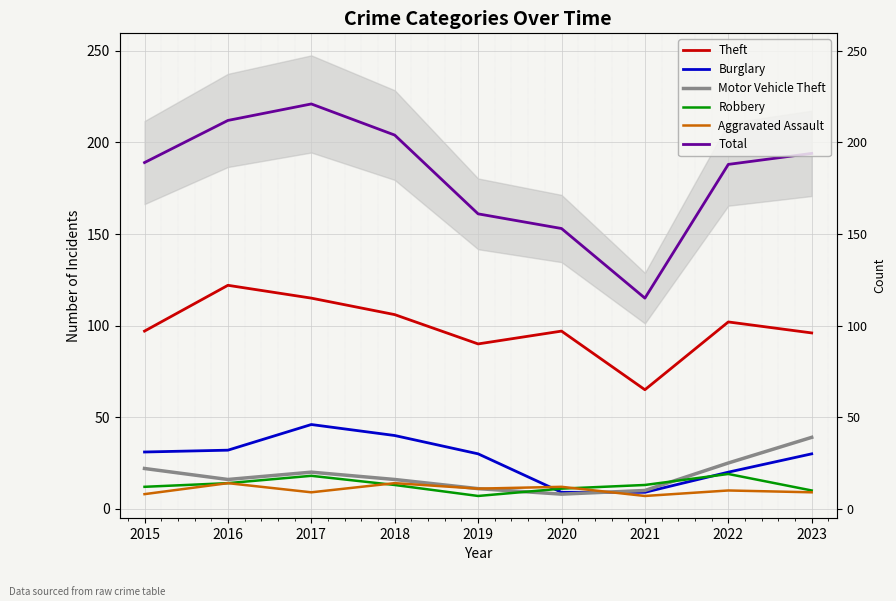

What are all the series names shown in the legend?

Theft, Burglary, Motor Vehicle Theft, Robbery, Aggravated Assault, Total